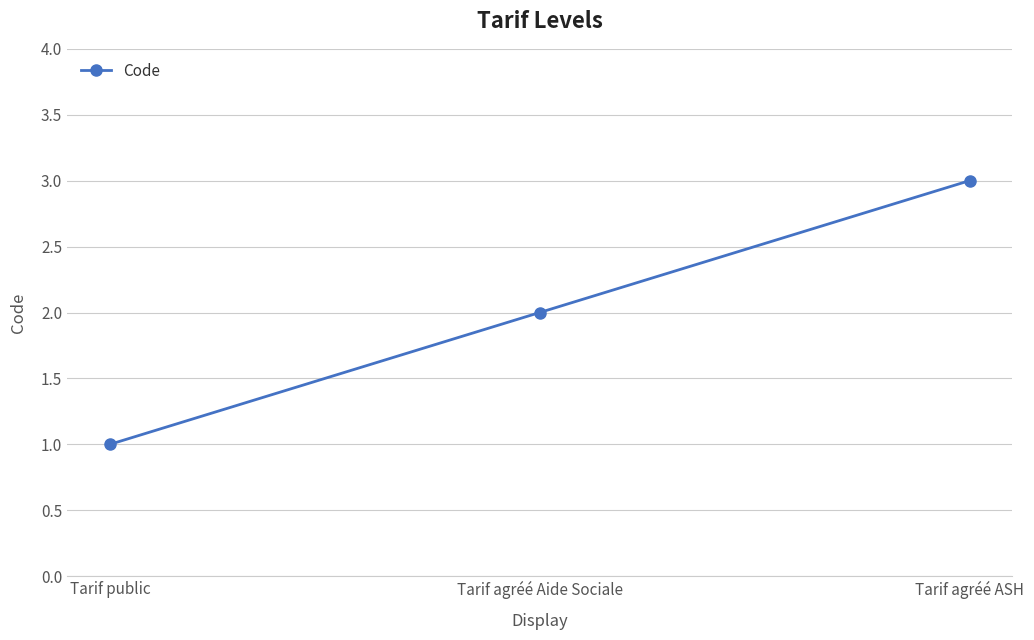

True or false: the data shows 2 at Tarif public.

False